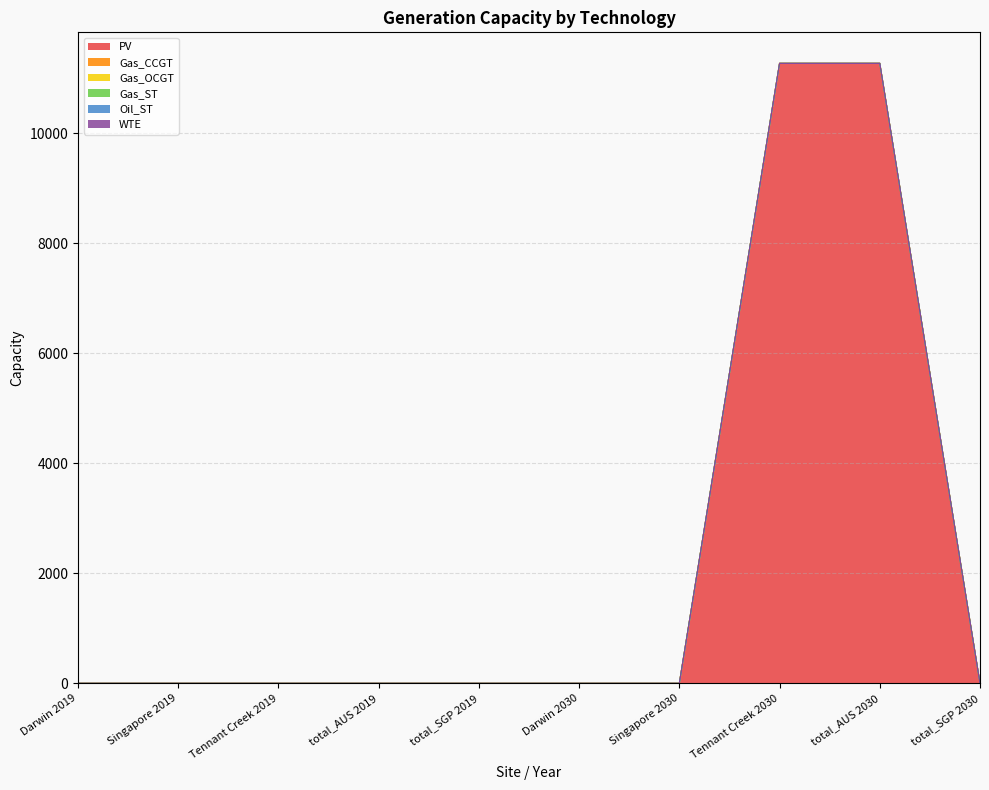

Which category has the lowest value across all series?

Darwin 2019